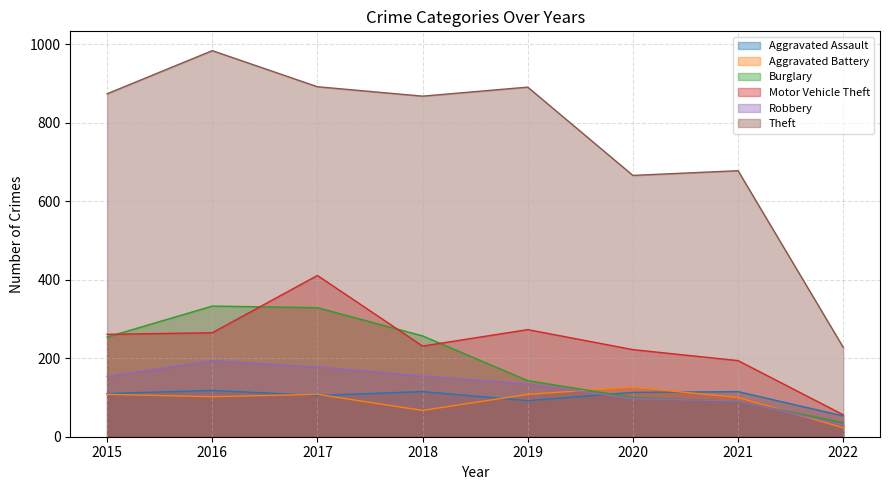

The Burglary series shows 596 at 2016. True or false?

False